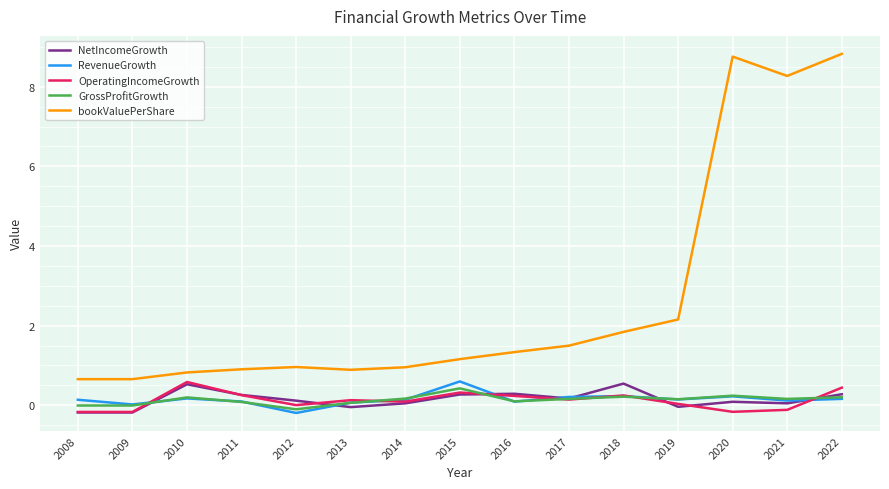

True or false: bookValuePerShare has more than 1 interior local peaks.

True